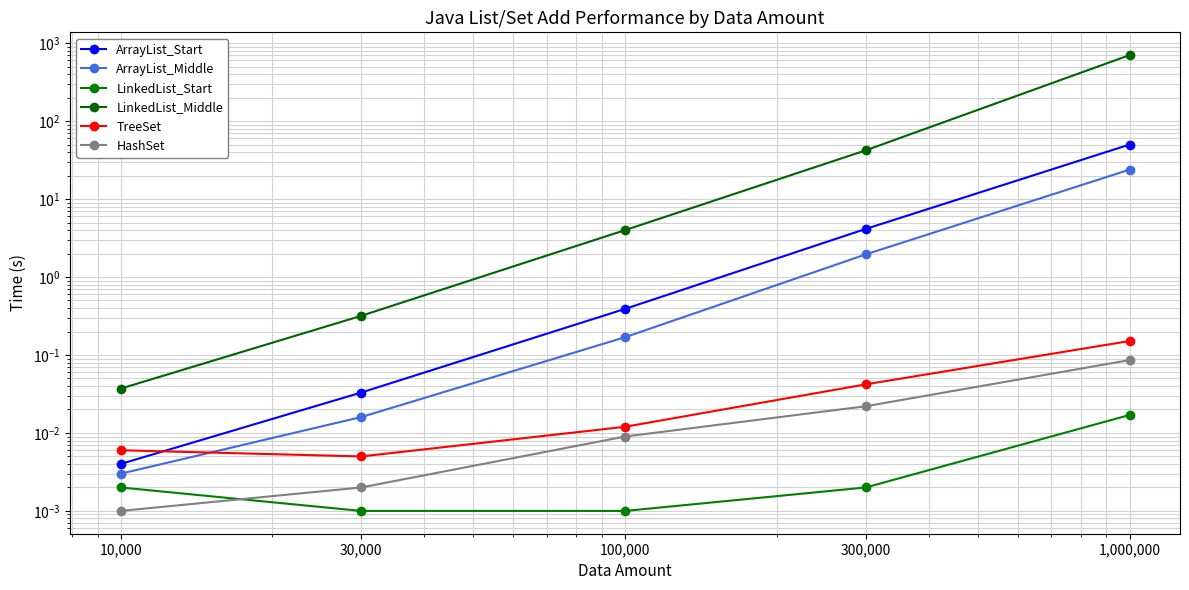

Which series changed the most between 10,000 and 100,000?

LinkedList_Middle